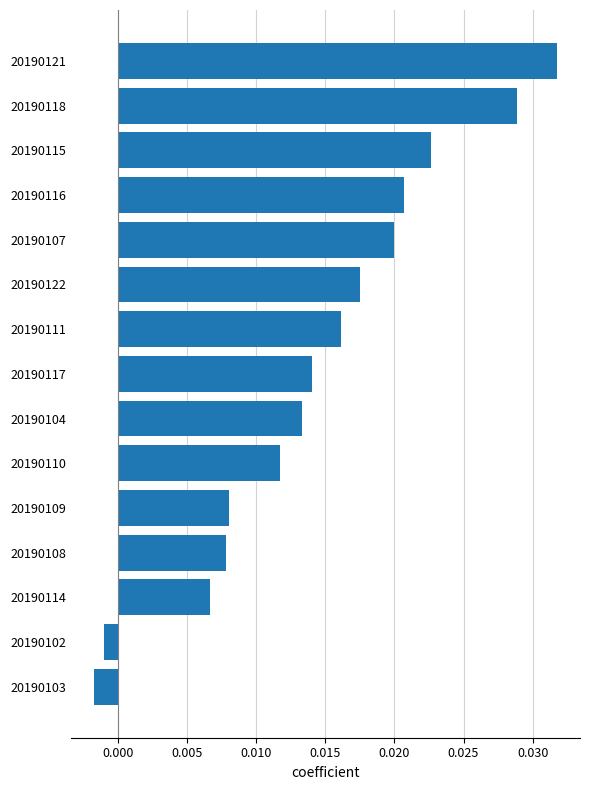

Which category has the highest value across all series?

20190121